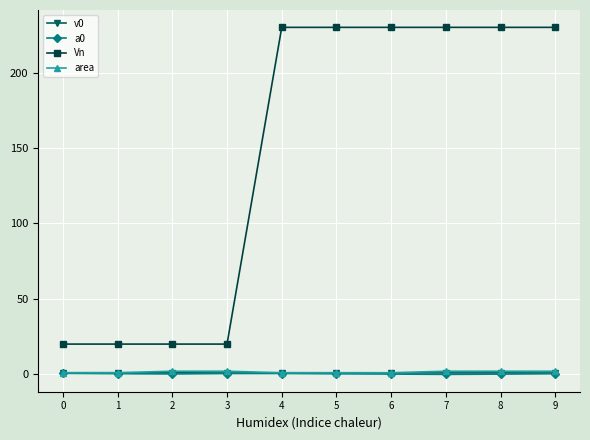

What are all the series names shown in the legend?

v0, a0, Vn, area